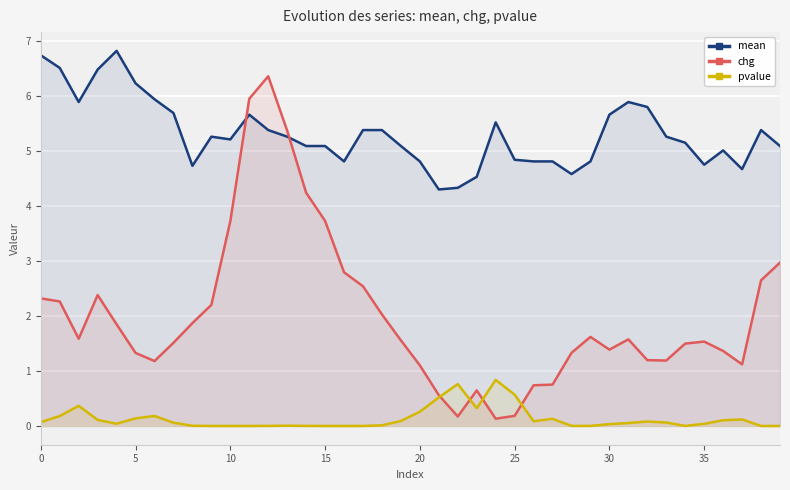

The pvalue series shows 0.0 at 29. True or false?

True